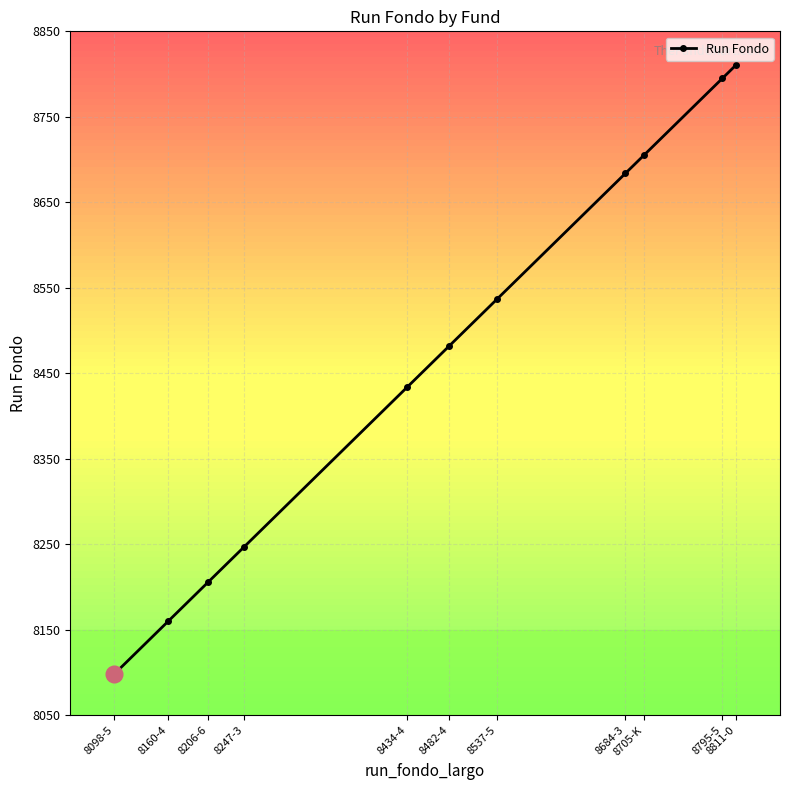

What is the minimum value shown in the chart?

8098